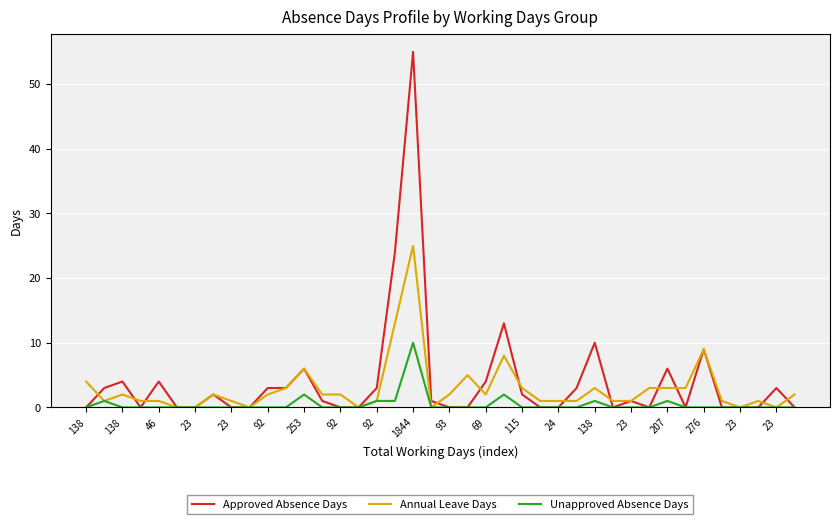

Which series has the largest range (max minus min)?

Approved Absence Days